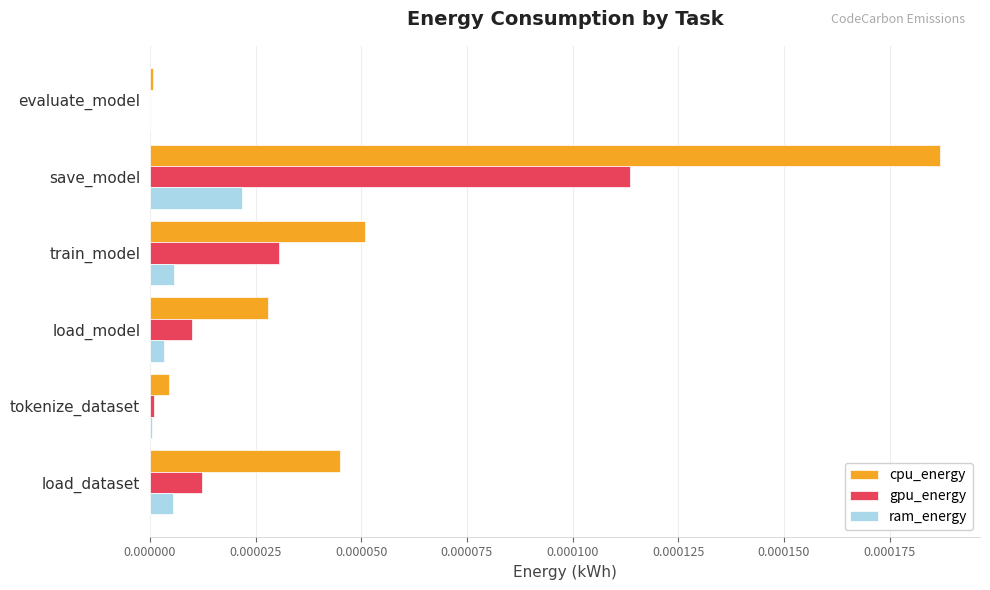

Is it true that gpu_energy equals 0.0 at load_model?

True